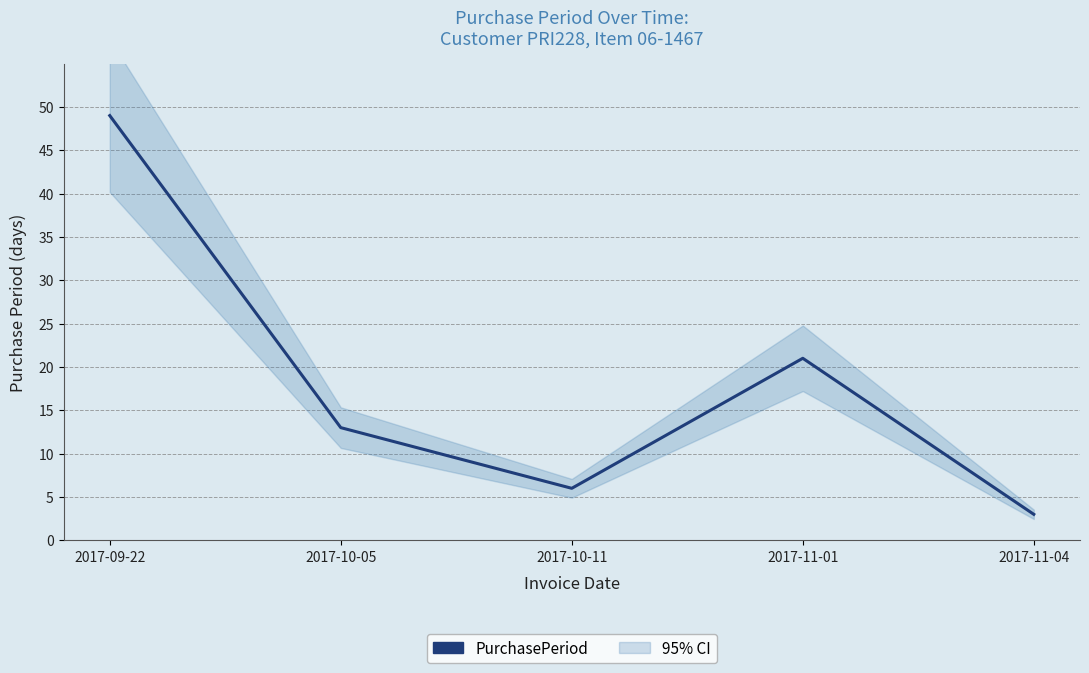

What is the greatest value displayed?

49